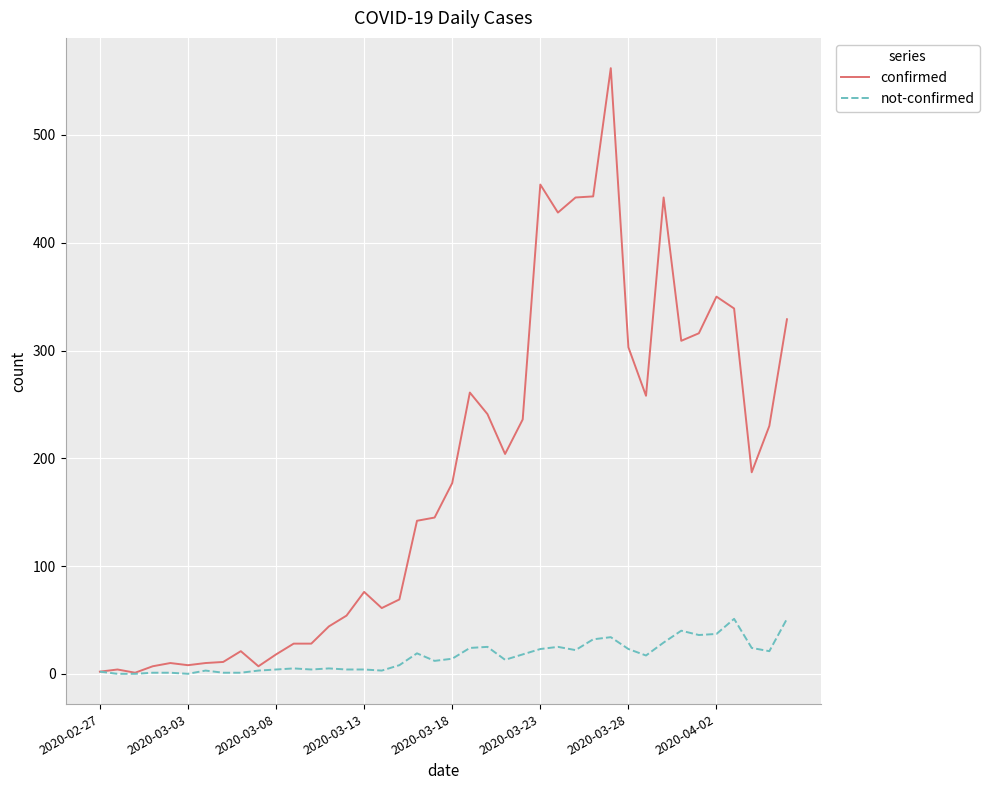

What is the maximum value shown in the chart?

562